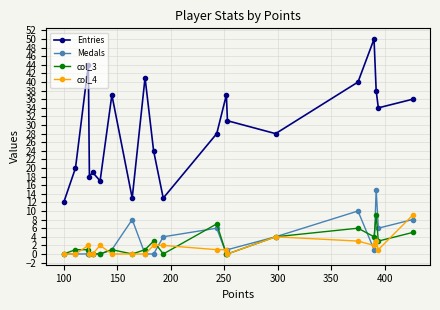

True or false: Entries and col_4 cross at least once.

False